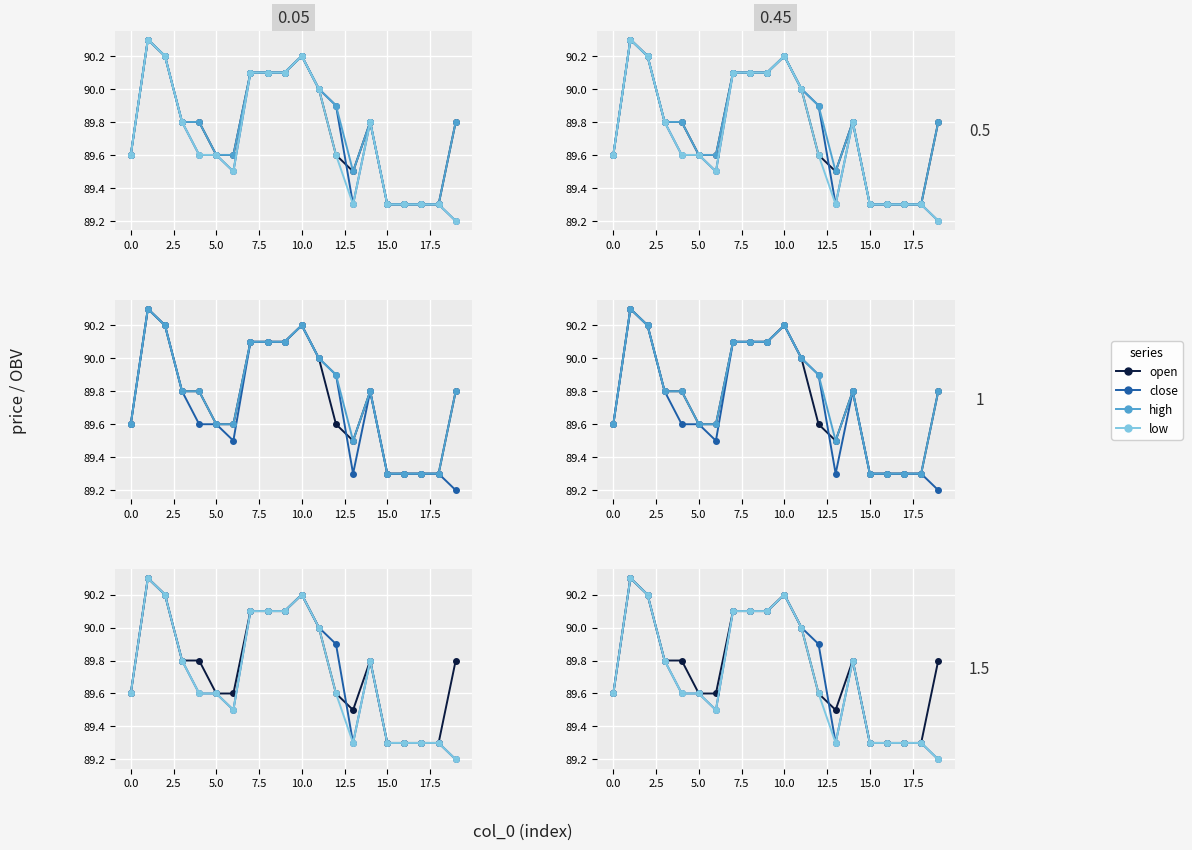

Reading left to right, what are all the values shown in this chart?

open: 89.6	90.3	90.2	89.8	89.8	89.6	89.6	90.1	90.1	90.1	90.2	90.0	89.6	89.5	89.8	89.3	89.3	89.3	89.3	89.8
close: 89.6	90.3	90.2	89.8	89.6	89.6	89.5	90.1	90.1	90.1	90.2	90.0	89.9	89.3	89.8	89.3	89.3	89.3	89.3	89.2
high: 89.6	90.3	90.2	89.8	89.8	89.6	89.6	90.1	90.1	90.1	90.2	90.0	89.9	89.5	89.8	89.3	89.3	89.3	89.3	89.8
low: 89.6	90.3	90.2	89.8	89.6	89.6	89.5	90.1	90.1	90.1	90.2	90.0	89.6	89.3	89.8	89.3	89.3	89.3	89.3	89.2